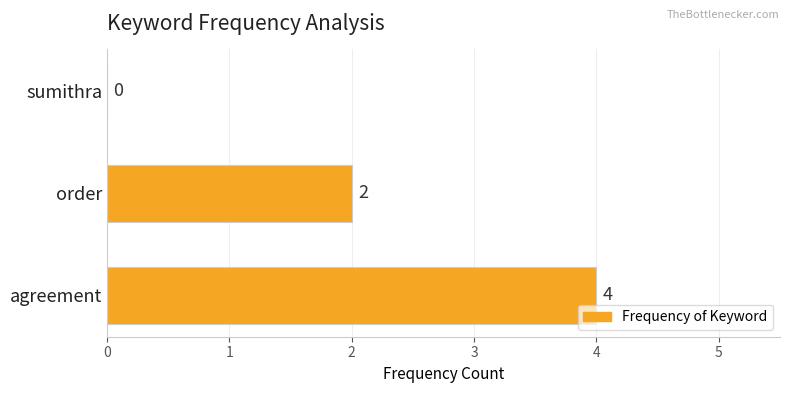

How many values are between 0 and 4?

3